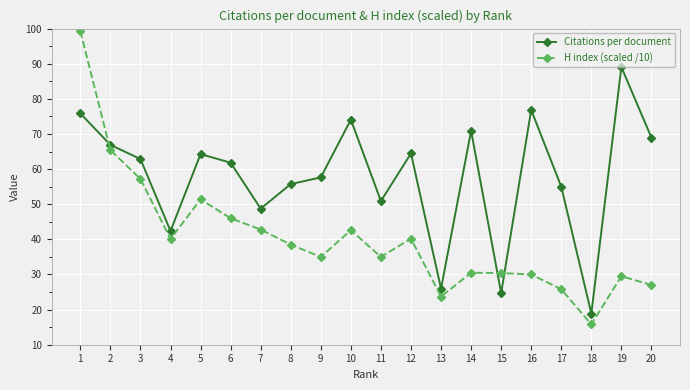

What is the approximate value of H index (scaled /10) at 10?

42.6